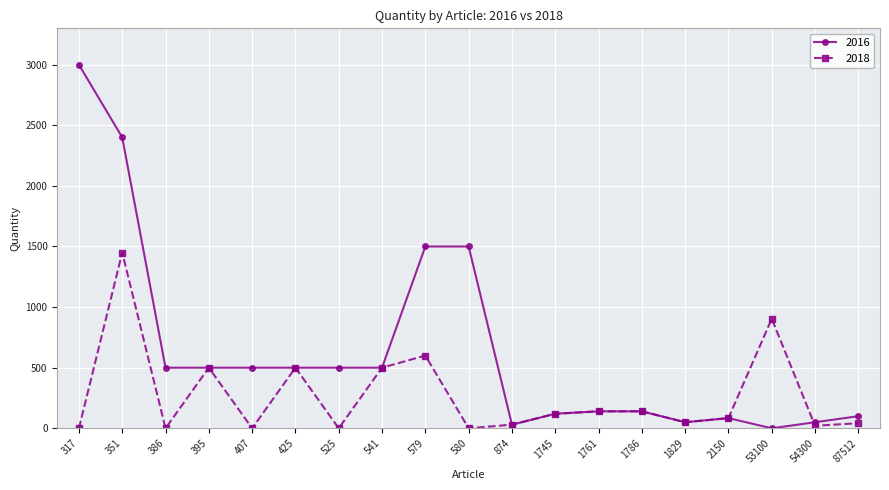

What is the highest value of the 2018 series?

1450